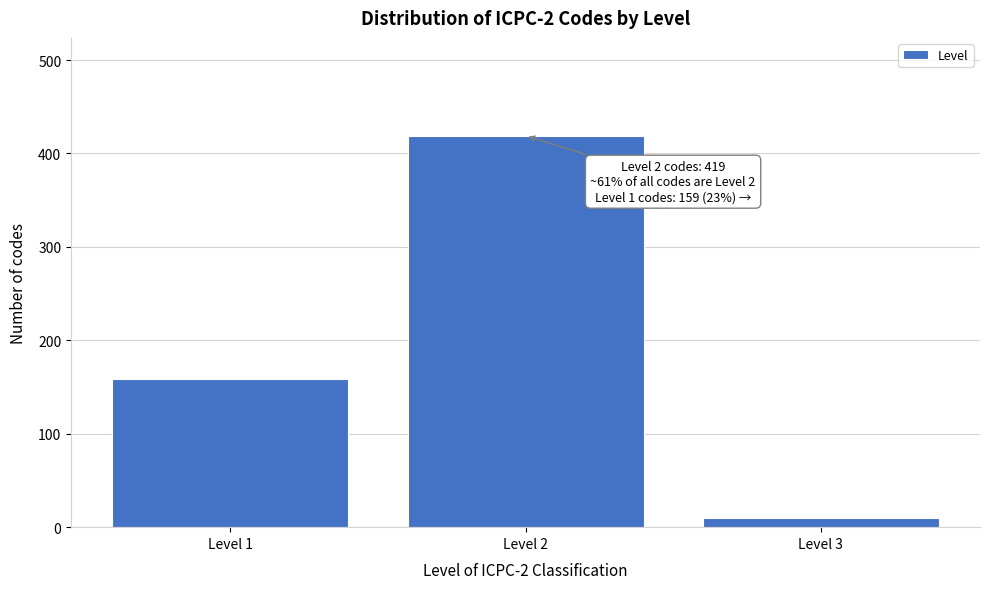

Reading left to right, list all the values displayed in this chart.

159	419	10